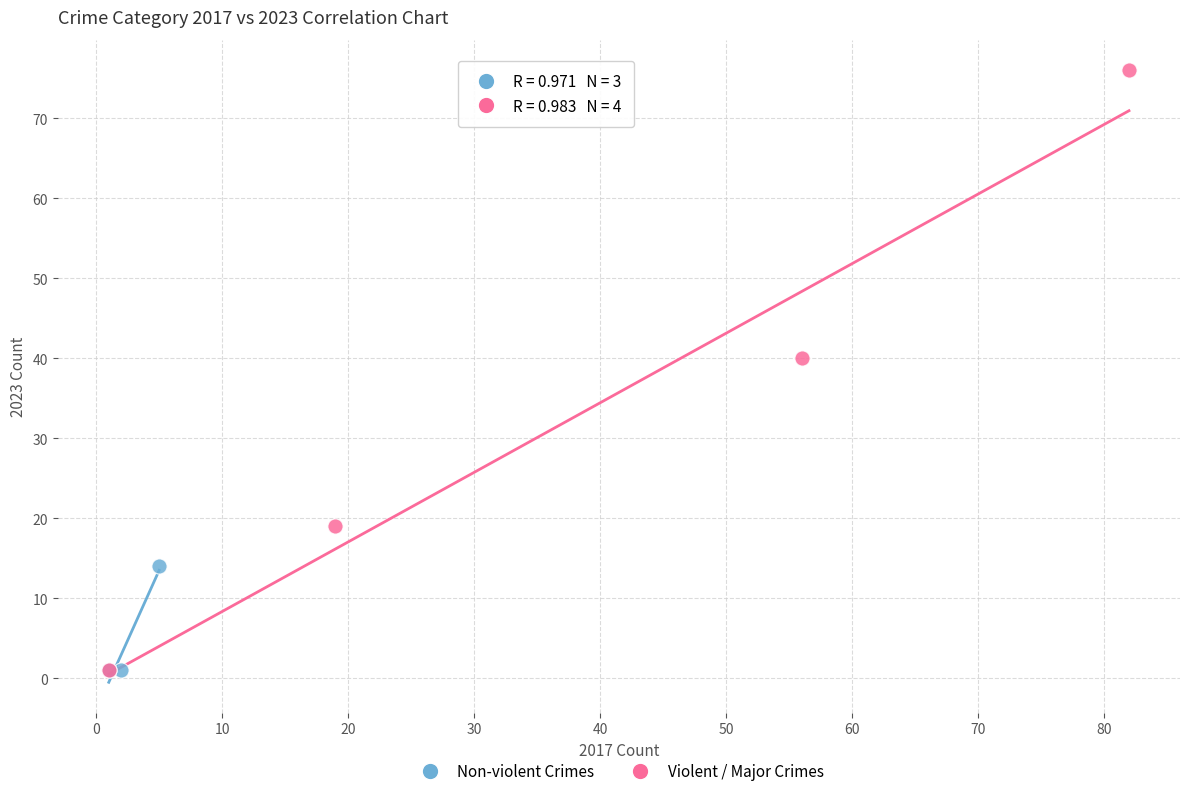

Which series has the widest spread of Y values?

Violent / Major Crimes